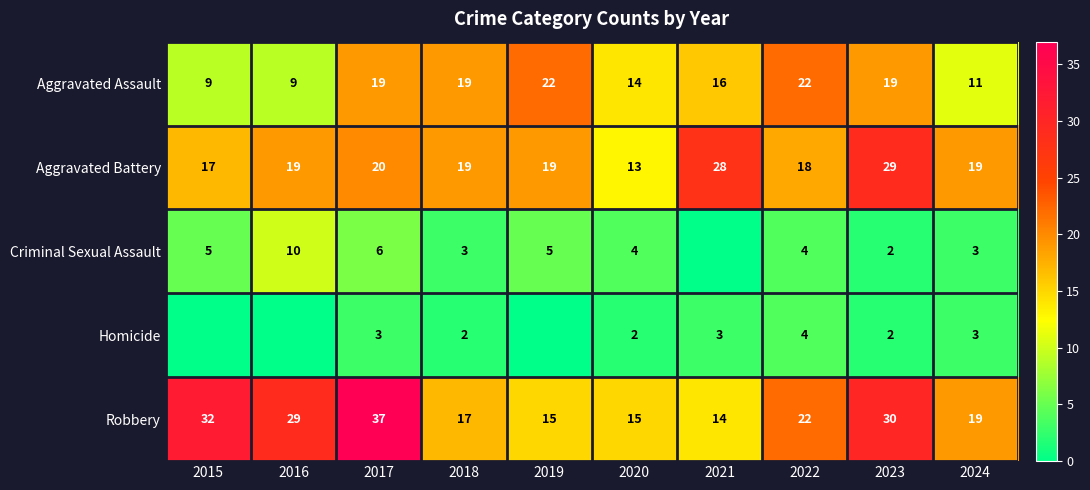

Which category has the highest value in the Aggravated Battery series?

2023